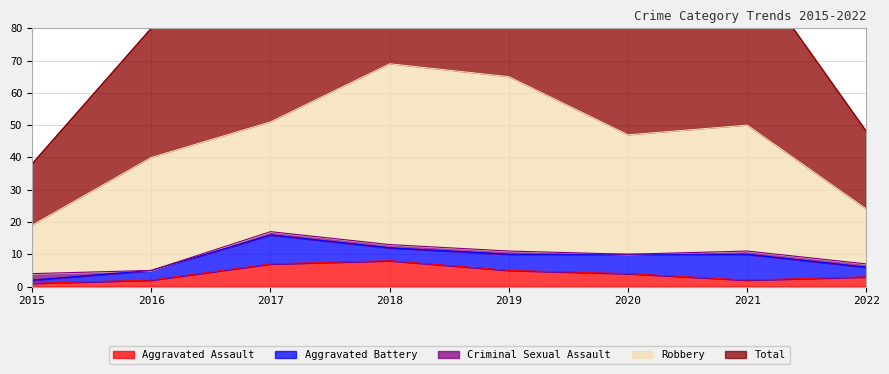

What are all the series names shown in the legend?

Aggravated Assault, Aggravated Battery, Criminal Sexual Assault, Robbery, Total